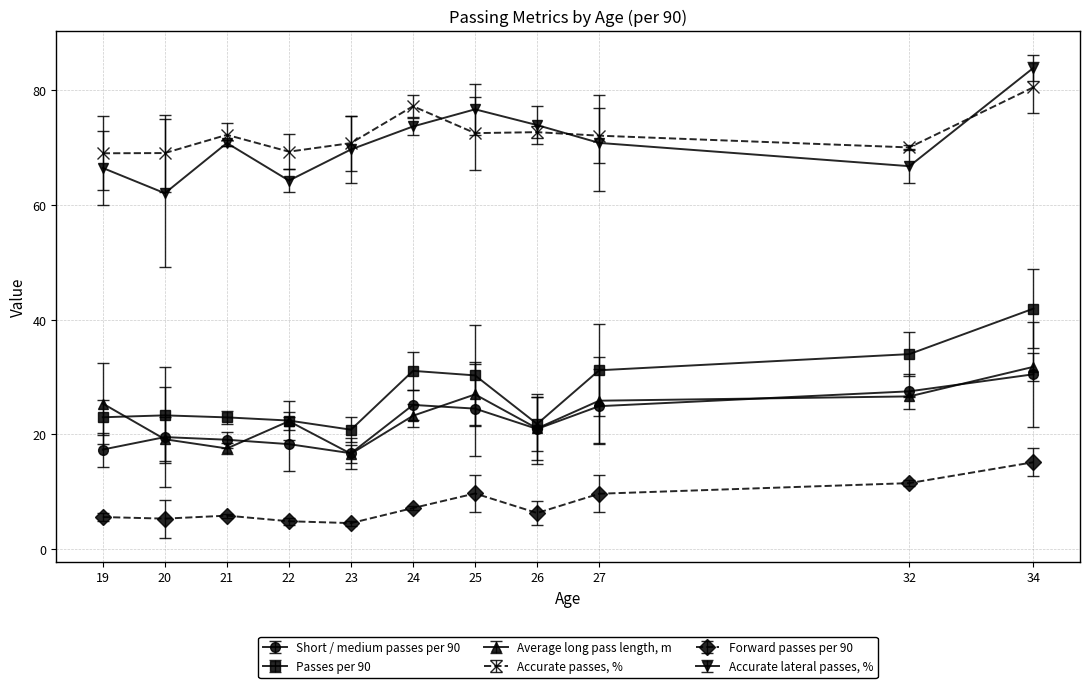

Rank the series by their maximum value, from highest to lowest.

Accurate lateral passes, %, Accurate passes, %, Passes per 90, Average long pass length, m, Short / medium passes per 90, Forward passes per 90